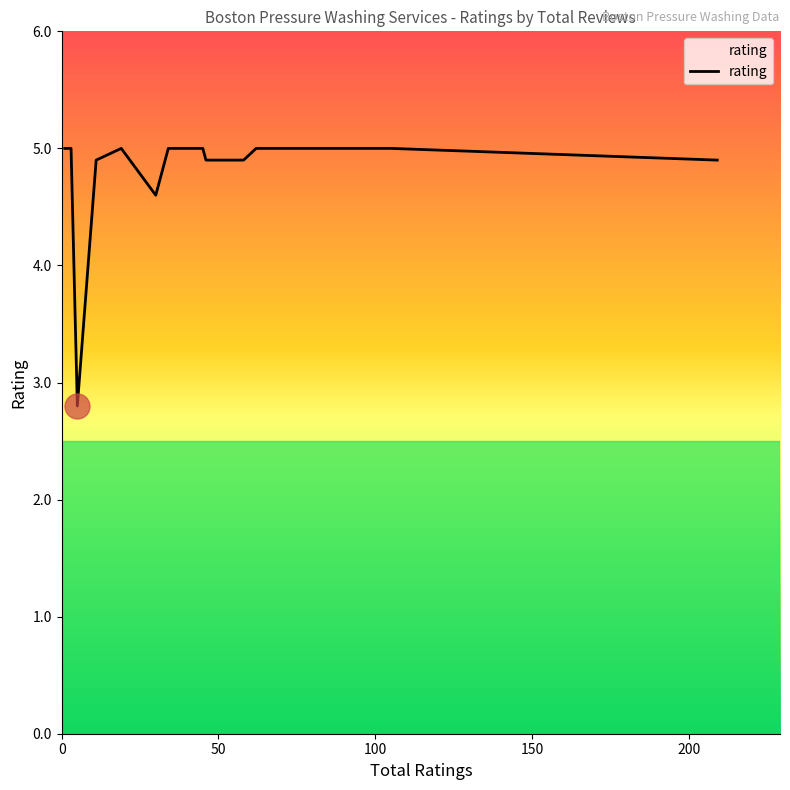

What is the smallest value displayed?

2.8